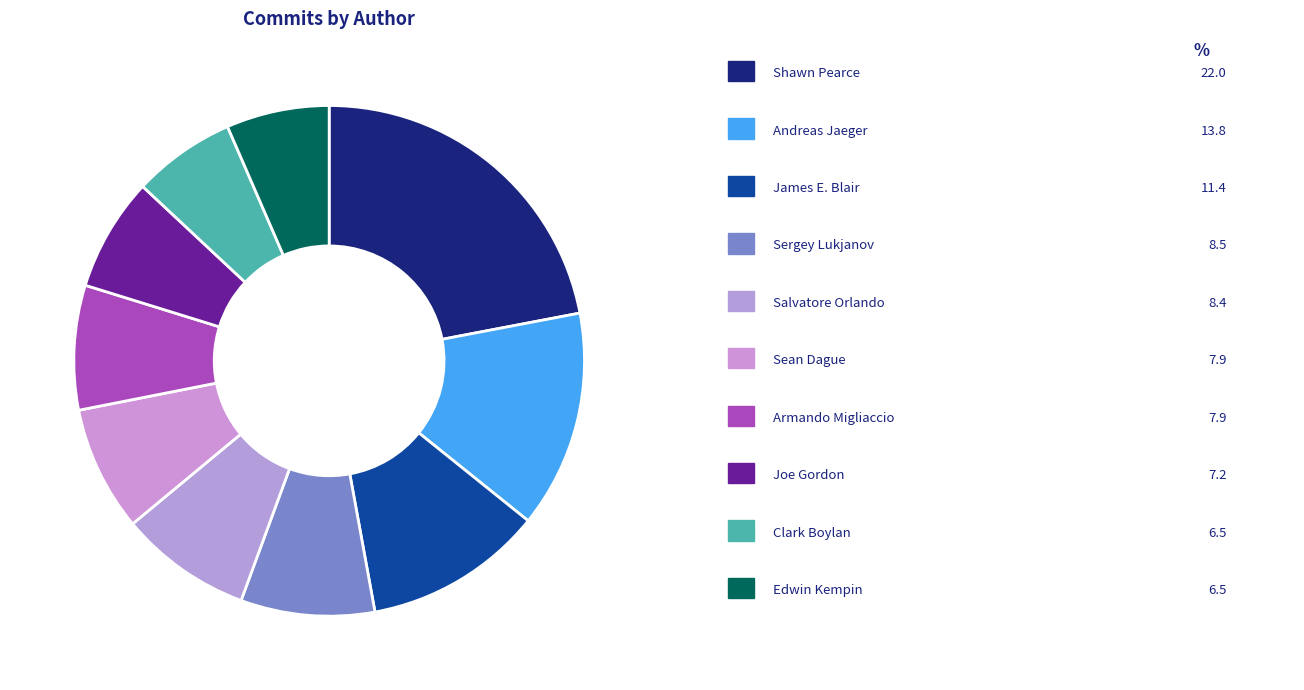

Count the number of slices in the pie.

10